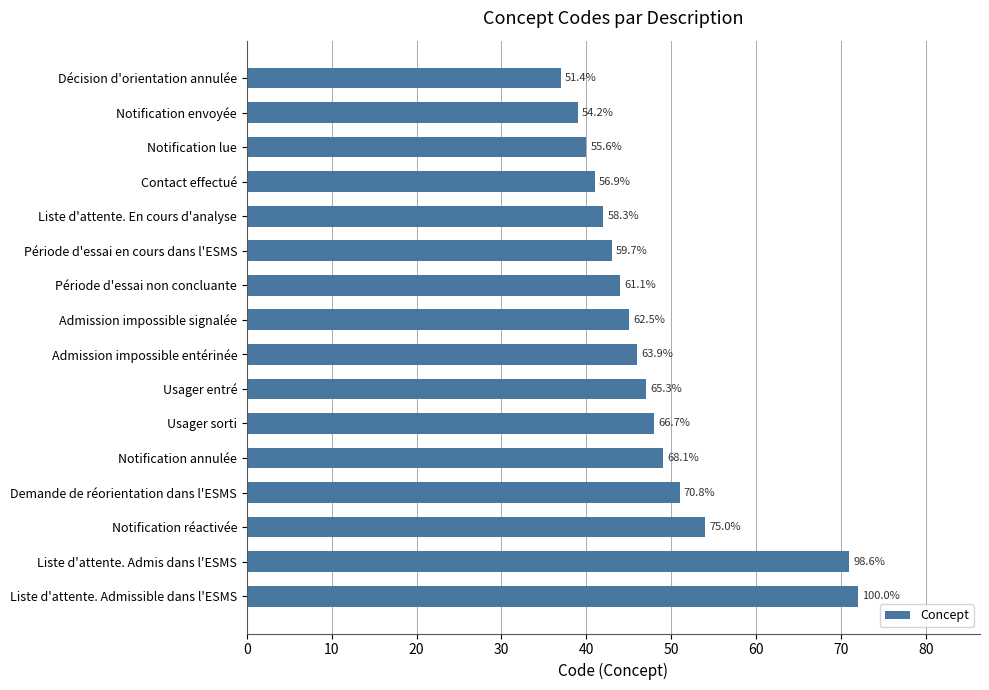

Are the bars horizontal?

Yes